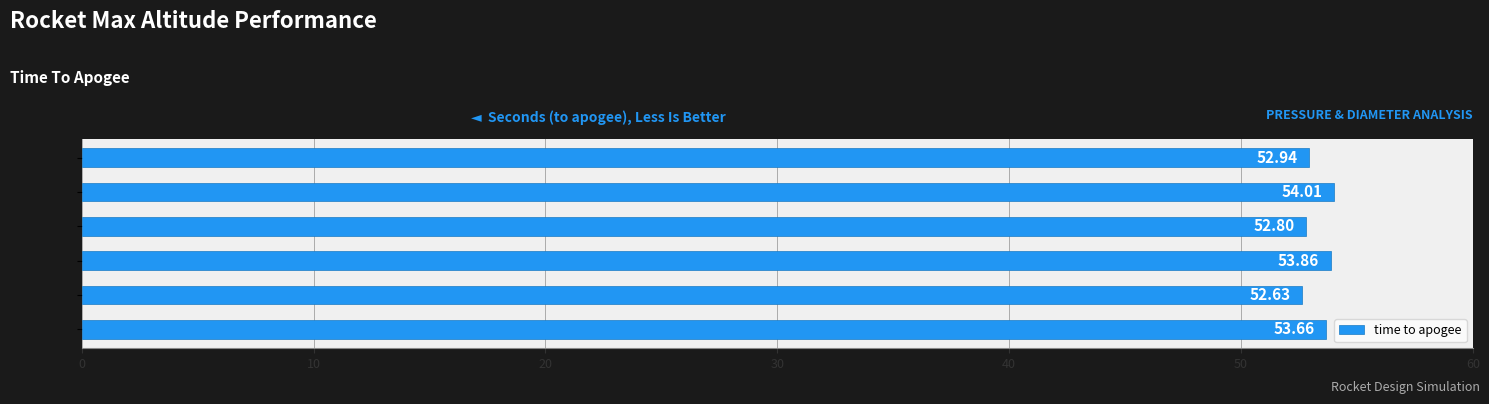

How many distinct data groups are displayed?

1